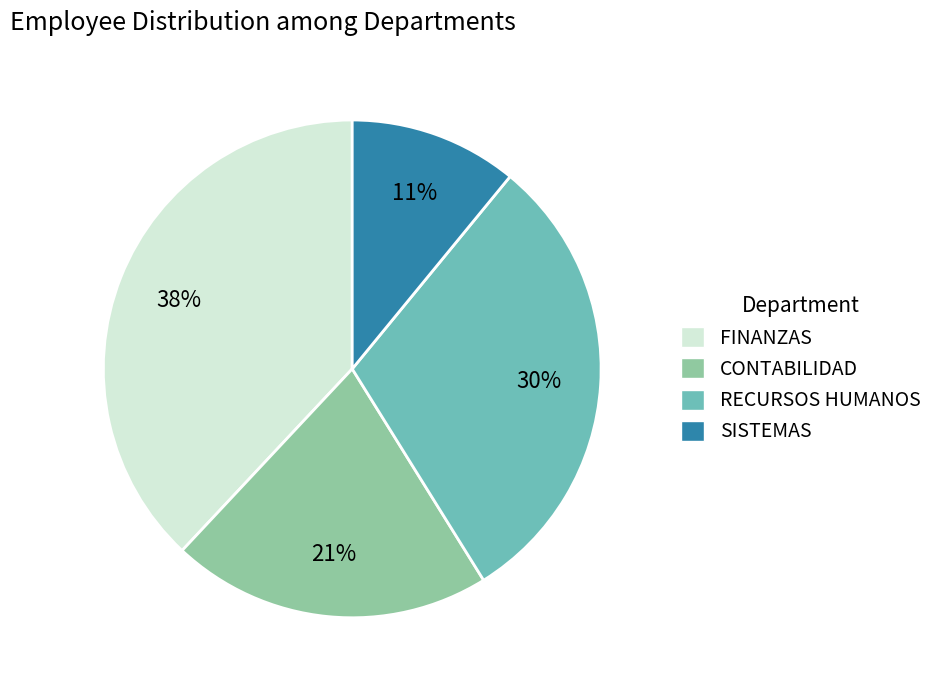

Which has a higher value, CONTABILIDAD or SISTEMAS?

CONTABILIDAD